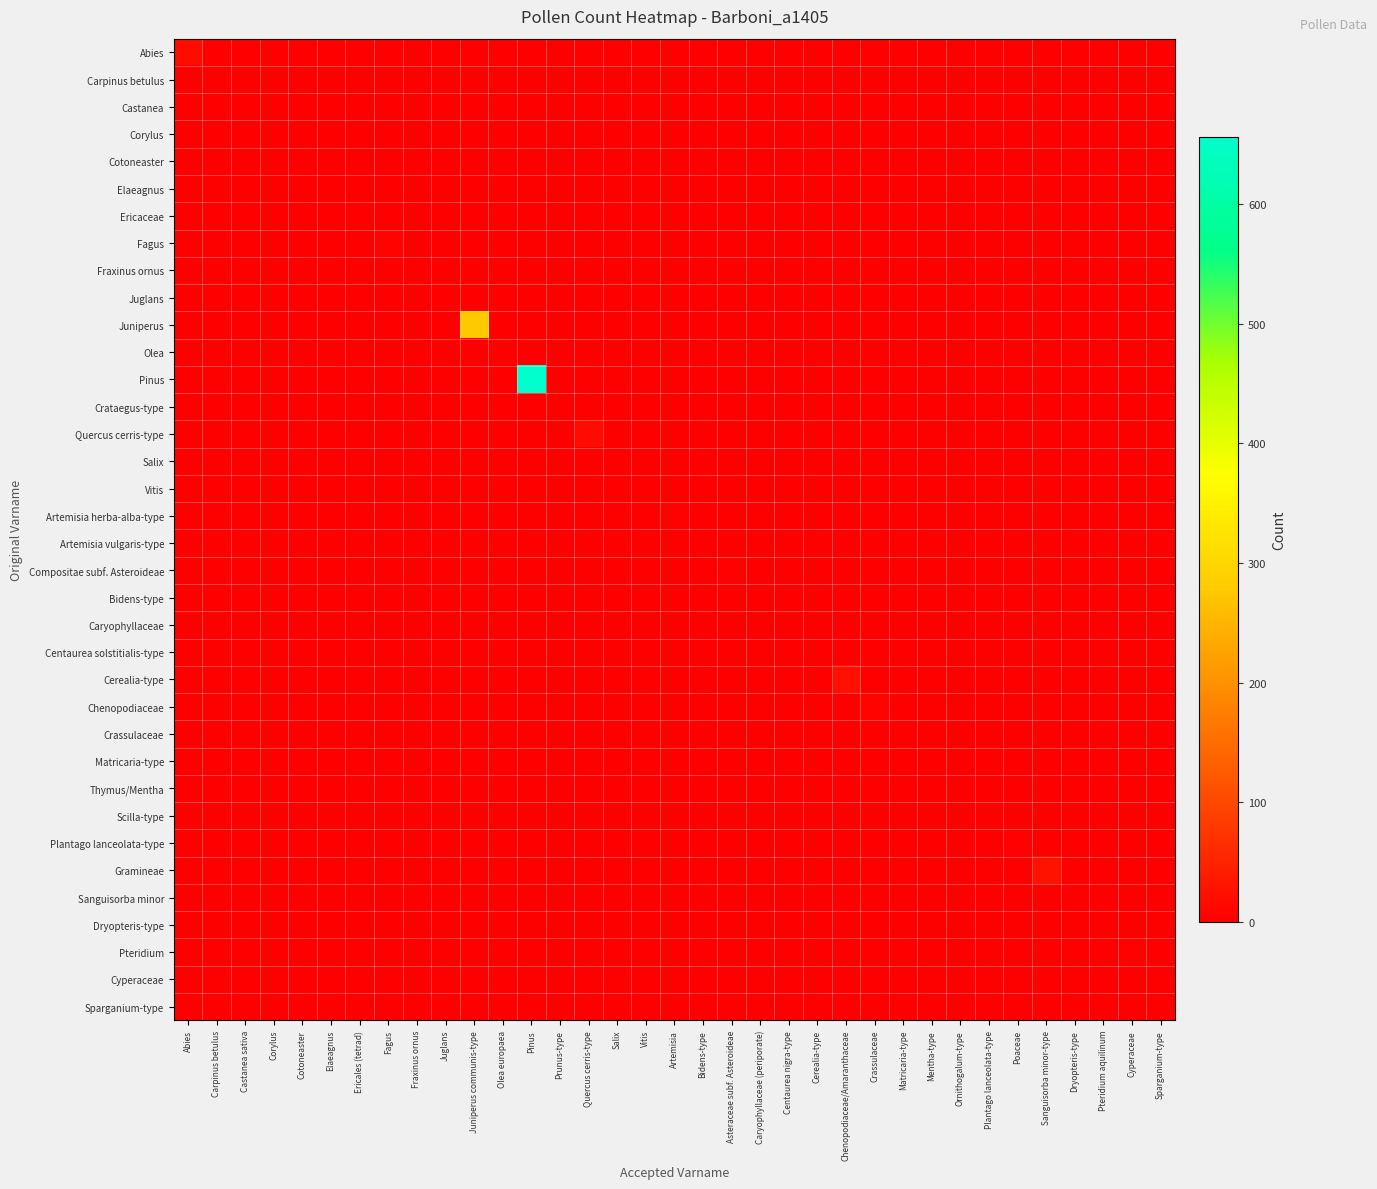

Which series has the largest total across all categories?

Pinus